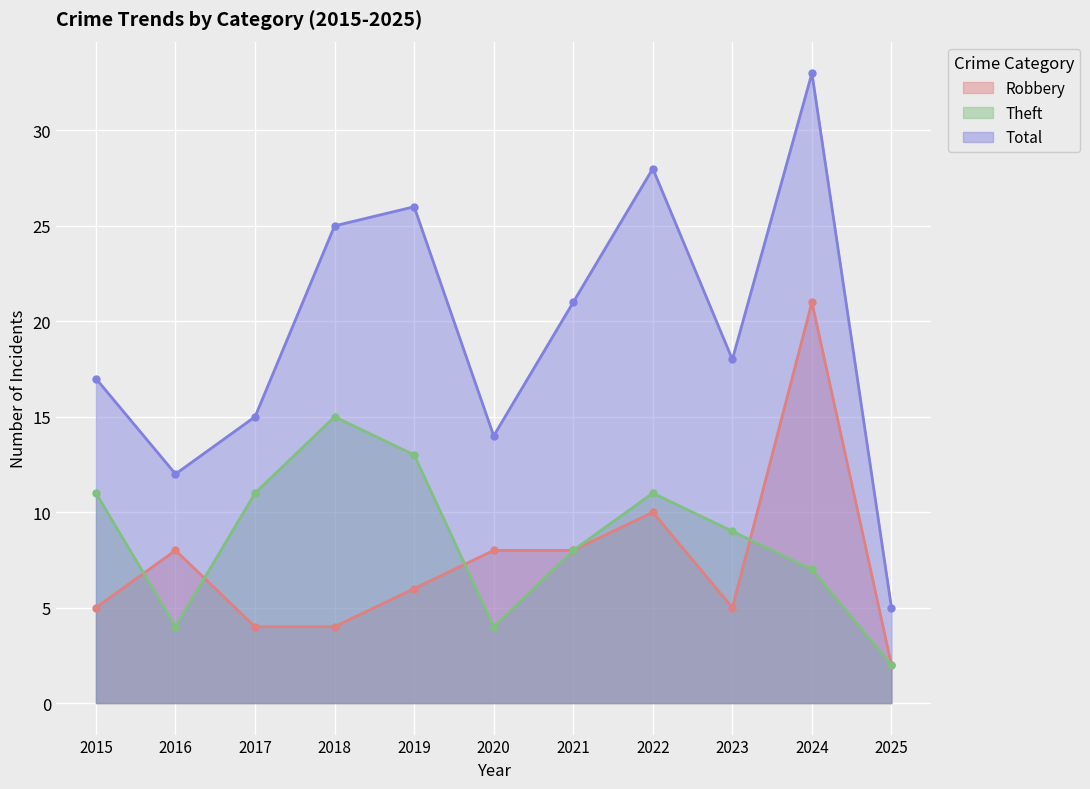

Is it true that Total equals 6 at 2020?

False